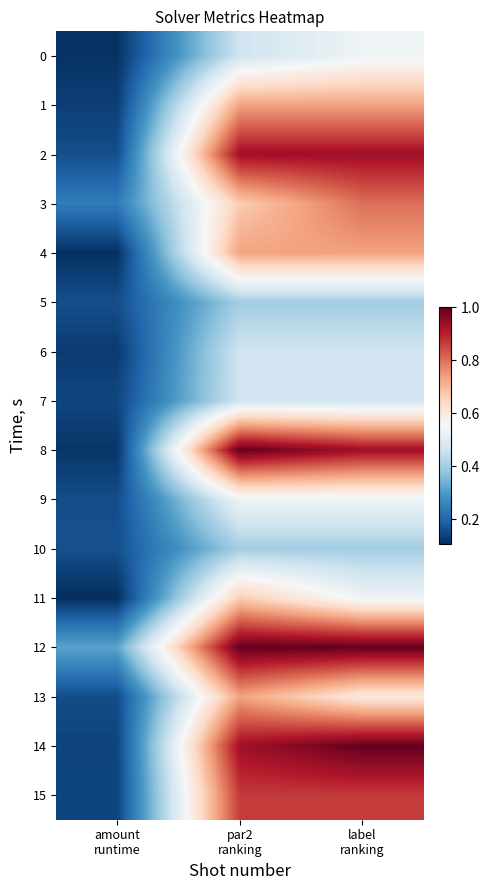

How many distinct data groups are displayed?

16